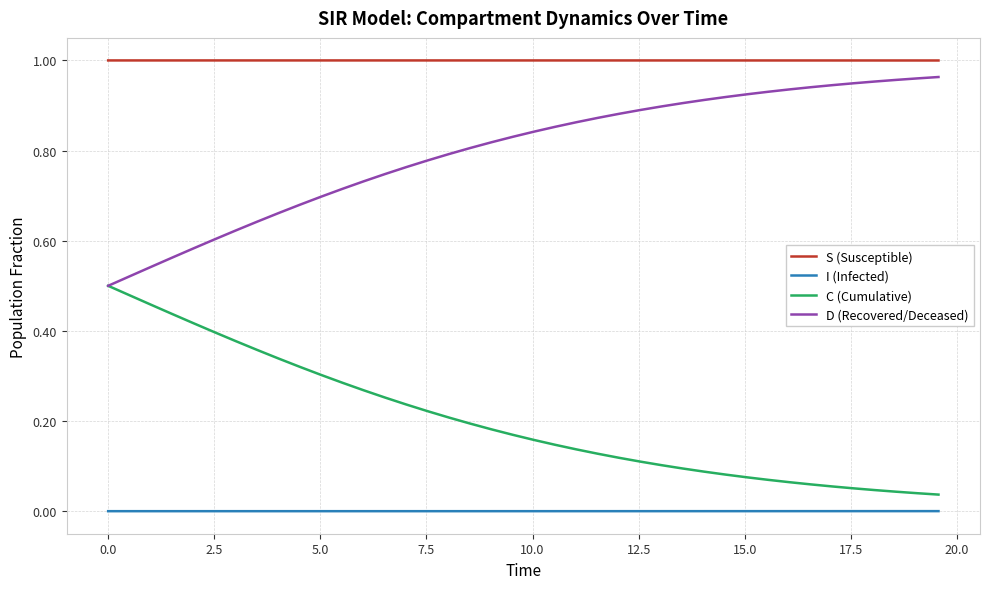

List the series in order of their overall mean, lowest first.

I (Infected), C (Cumulative), D (Recovered/Deceased), S (Susceptible)